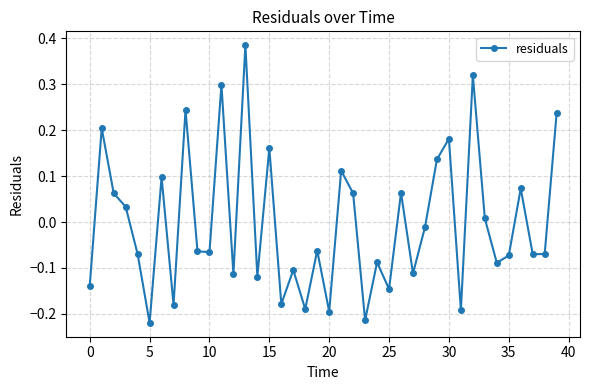

How many categories are shown in the chart?

40